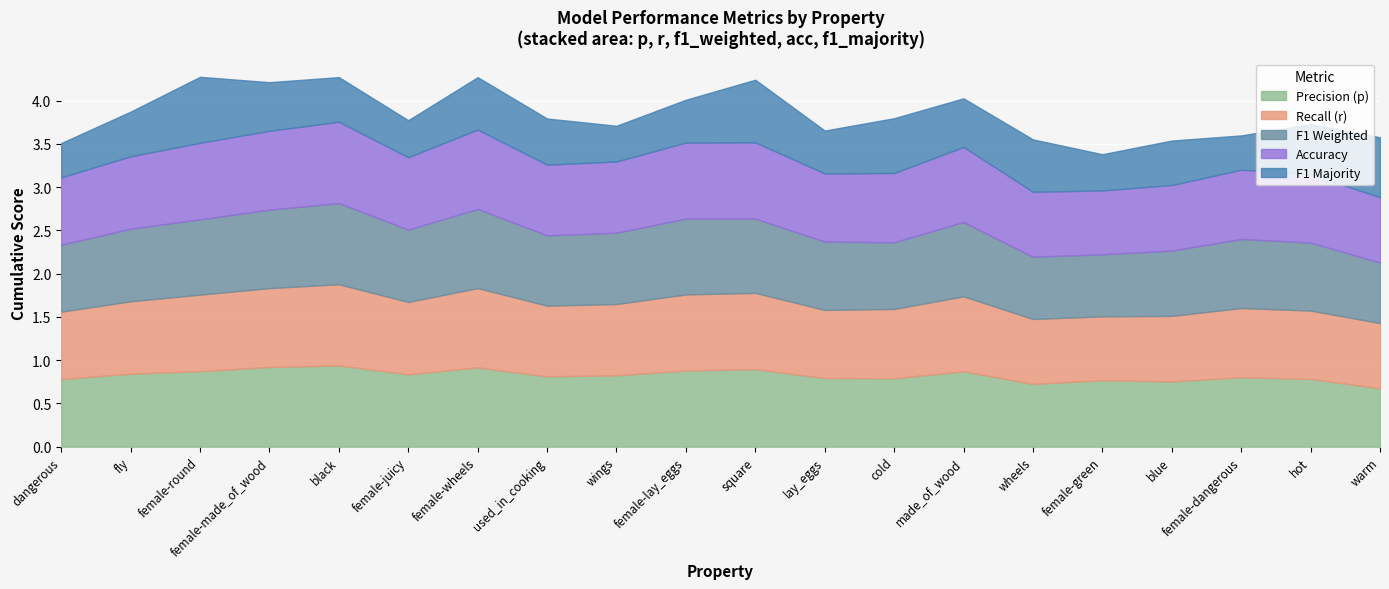

What is the maximum value shown in the chart?

0.9